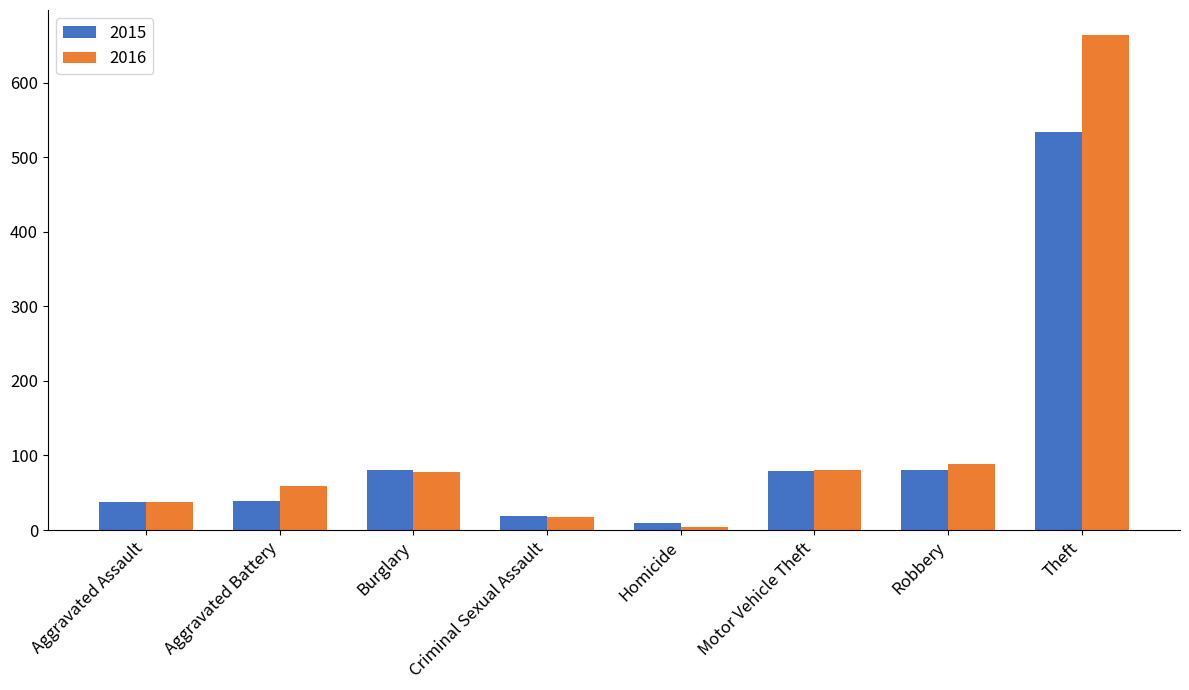

List the series in order of their peak value, highest first.

2016, 2015